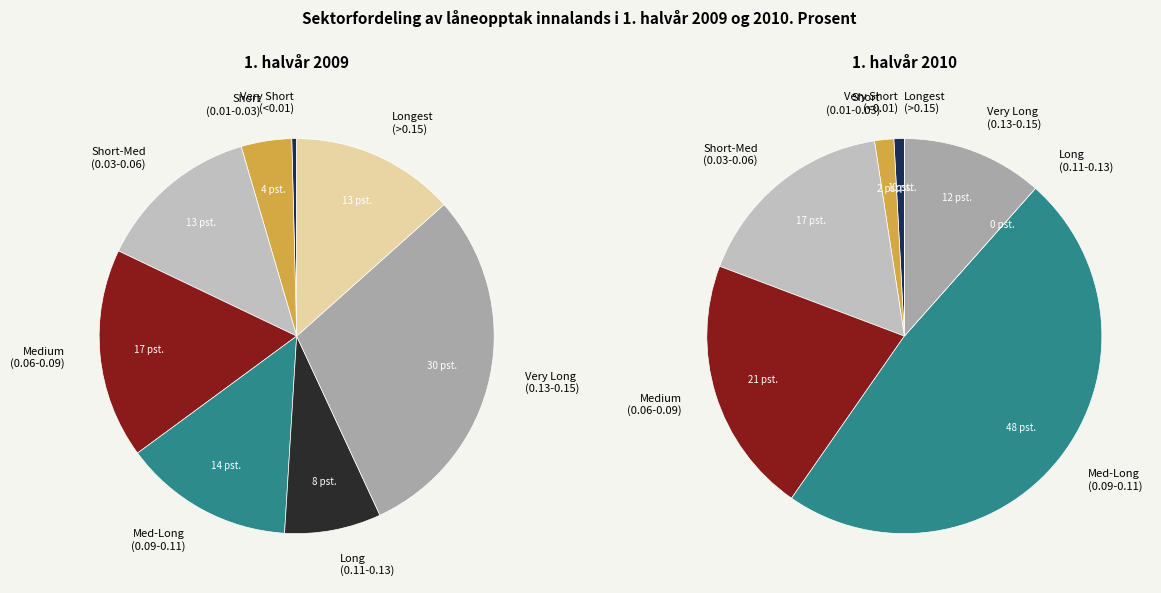

Is there any slice that represents more than half of the pie?

No